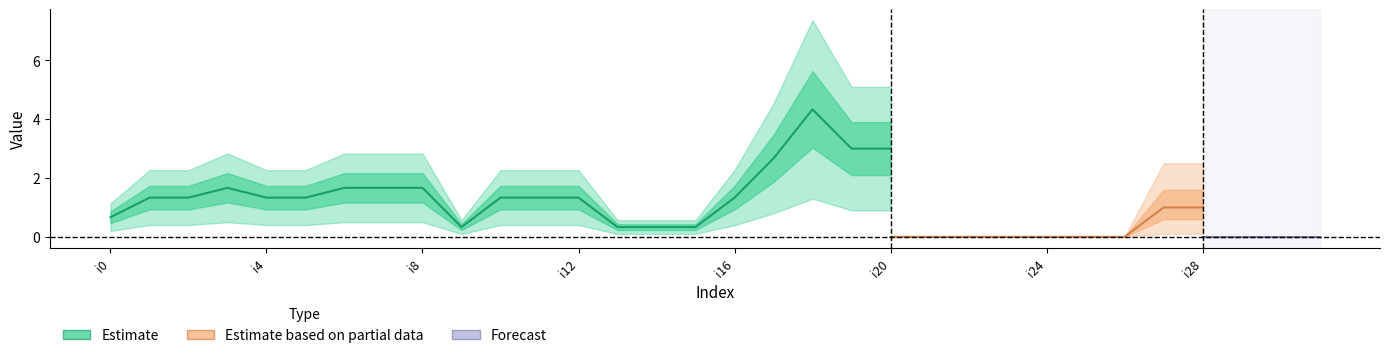

How many lines are shown in the chart?

3